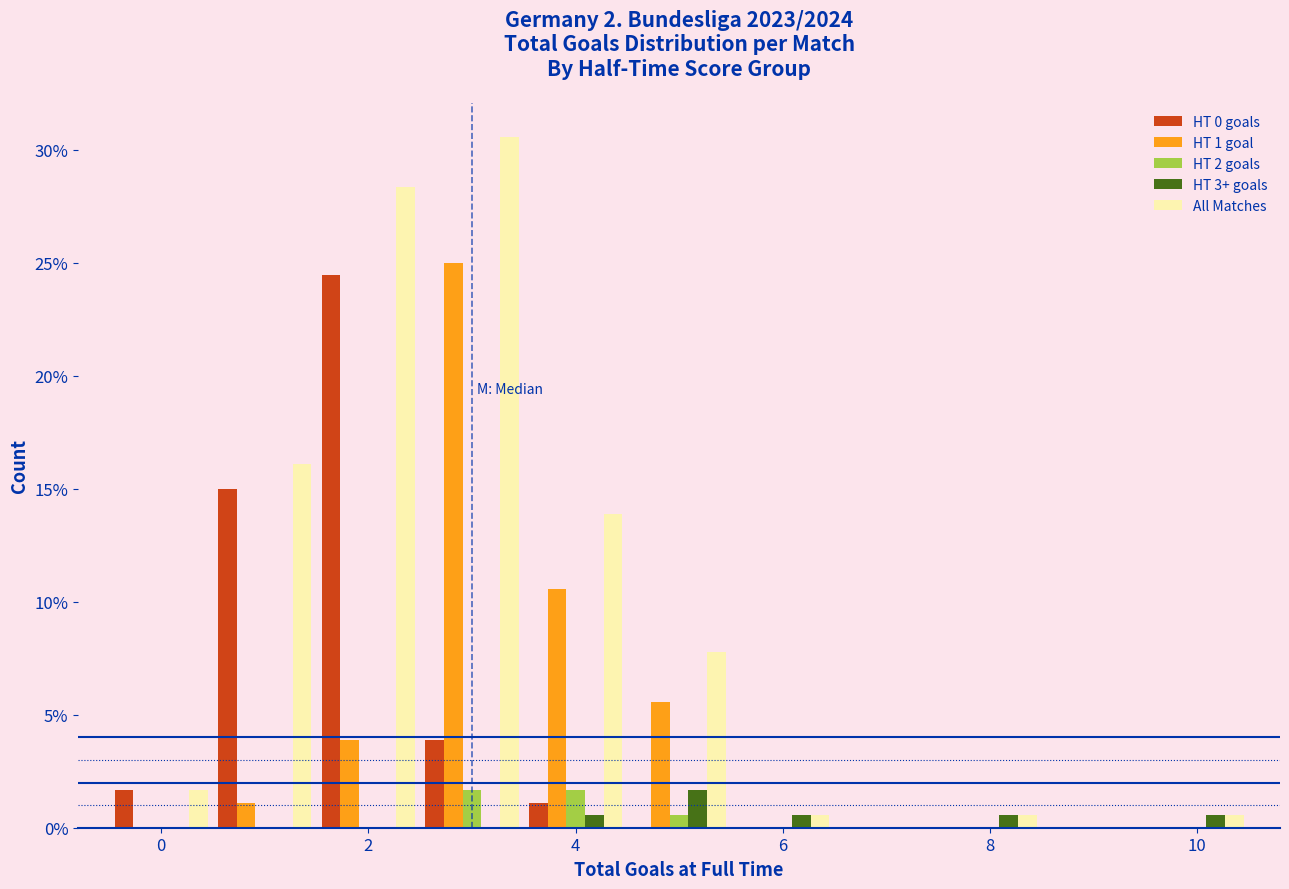

Reading left to right, list every range on the x-axis with the height of the bar of each series over it. Neither the bar edges nor the heights are printed on the chart, so give them approximately, as read against the axes.

-0.5 to 0.5: HT 0 goals=1.5	HT 1 goal=0	HT 2 goals=0	HT 3+ goals=0	All Matches=1.5
0.5 to 1.5: HT 0 goals=15.0	HT 1 goal=1.0	HT 2 goals=0	HT 3+ goals=0	All Matches=16.0
1.5 to 2.5: HT 0 goals=24.5	HT 1 goal=4.0	HT 2 goals=0	HT 3+ goals=0	All Matches=28.5
2.5 to 3.5: HT 0 goals=4.0	HT 1 goal=25.0	HT 2 goals=1.5	HT 3+ goals=0	All Matches=30.5
3.5 to 4.5: HT 0 goals=1.0	HT 1 goal=10.5	HT 2 goals=1.5	HT 3+ goals=0.5	All Matches=14.0
4.5 to 5.5: HT 0 goals=0	HT 1 goal=5.5	HT 2 goals=0.5	HT 3+ goals=1.5	All Matches=8.0
5.5 to 6.5: HT 0 goals=0	HT 1 goal=0	HT 2 goals=0	HT 3+ goals=0.5	All Matches=0.5
6.5 to 7.5: HT 0 goals=0	HT 1 goal=0	HT 2 goals=0	HT 3+ goals=0	All Matches=0
7.5 to 8.5: HT 0 goals=0	HT 1 goal=0	HT 2 goals=0	HT 3+ goals=0.5	All Matches=0.5
8.5 to 9.5: HT 0 goals=0	HT 1 goal=0	HT 2 goals=0	HT 3+ goals=0	All Matches=0
9.5 to 10.5: HT 0 goals=0	HT 1 goal=0	HT 2 goals=0	HT 3+ goals=0.5	All Matches=0.5